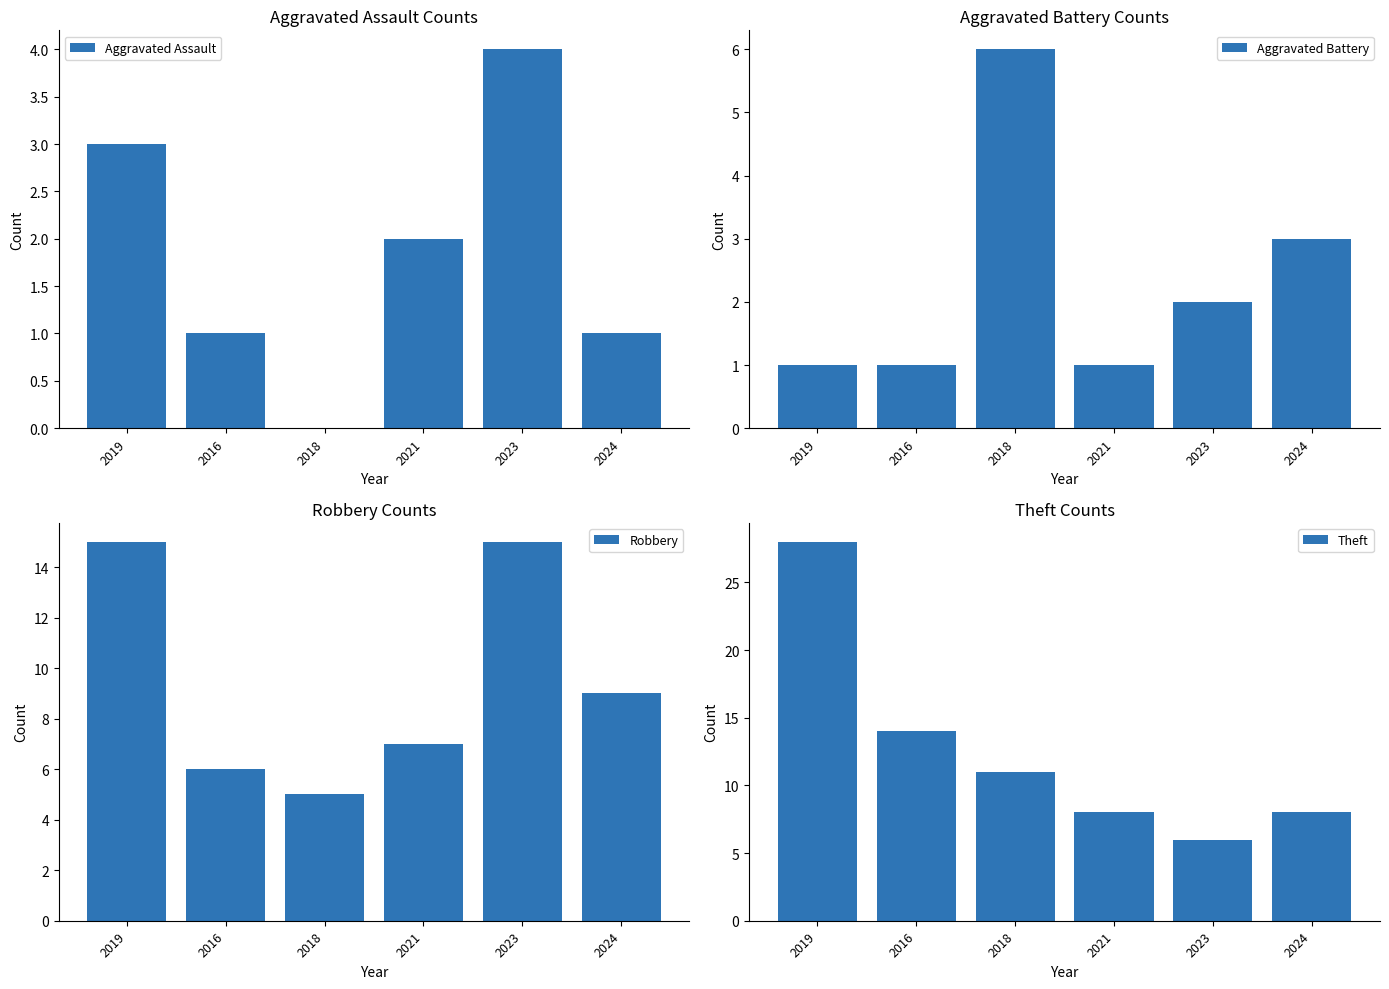

At 2016, list the series in order from smallest to largest.

Aggravated Assault, Aggravated Battery, Robbery, Theft